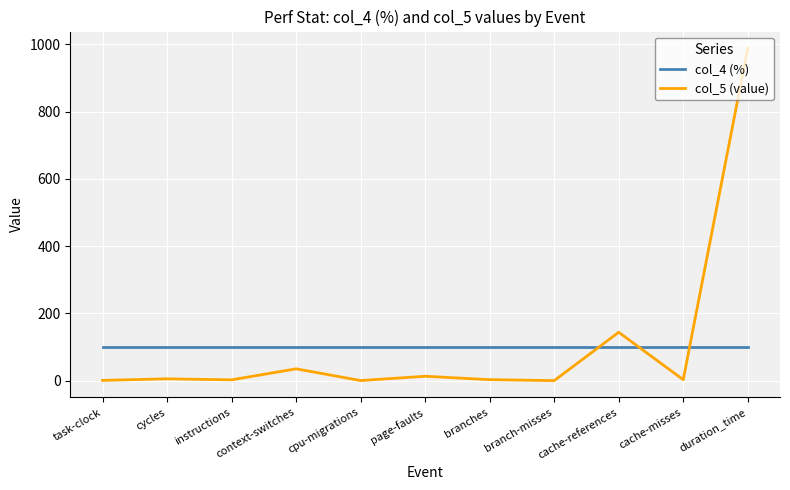

True or false: col_4 (%) and col_5 (value) intersect in this chart.

True